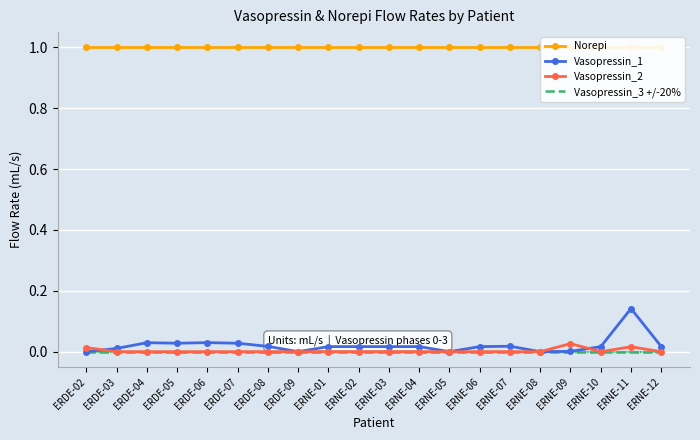

The Norepi series shows 1.0 at ERNE-07. True or false?

True